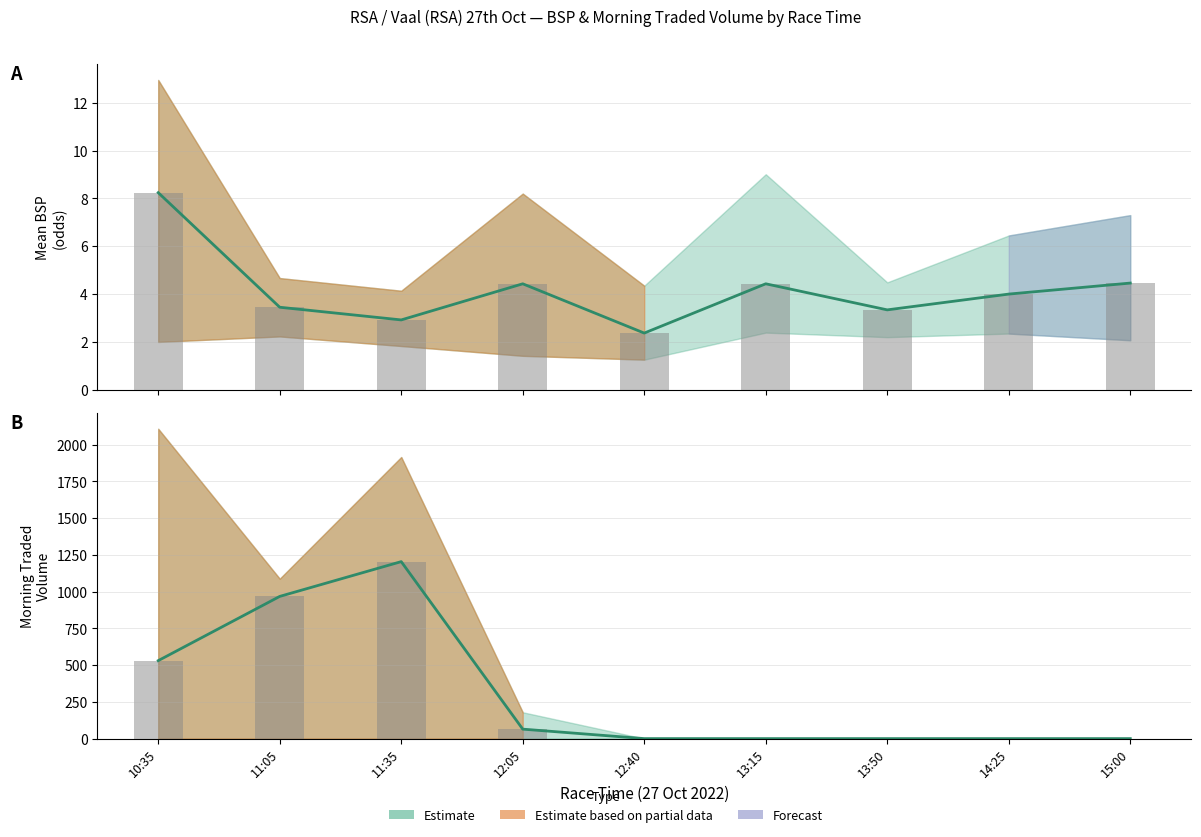

What is the total value across all series at 11:35?

3128.2